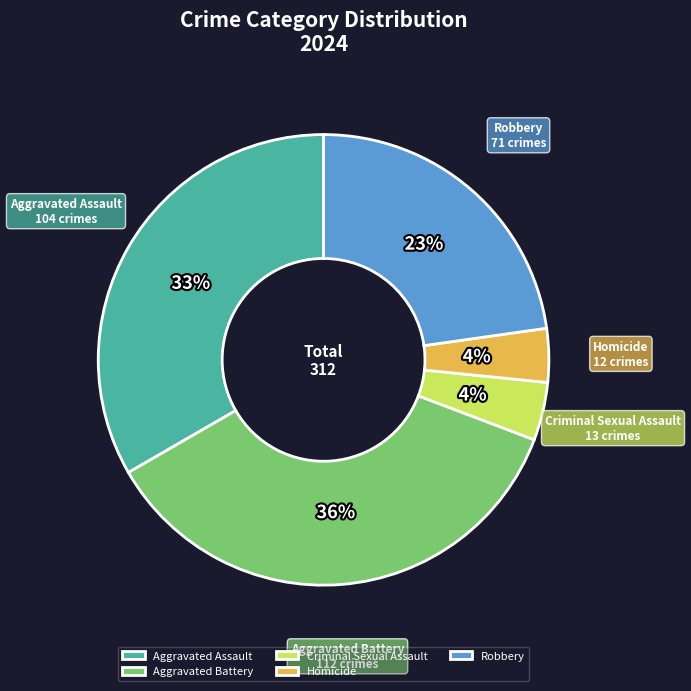

Do Aggravated Assault and Homicide together represent more than half of the pie?

No